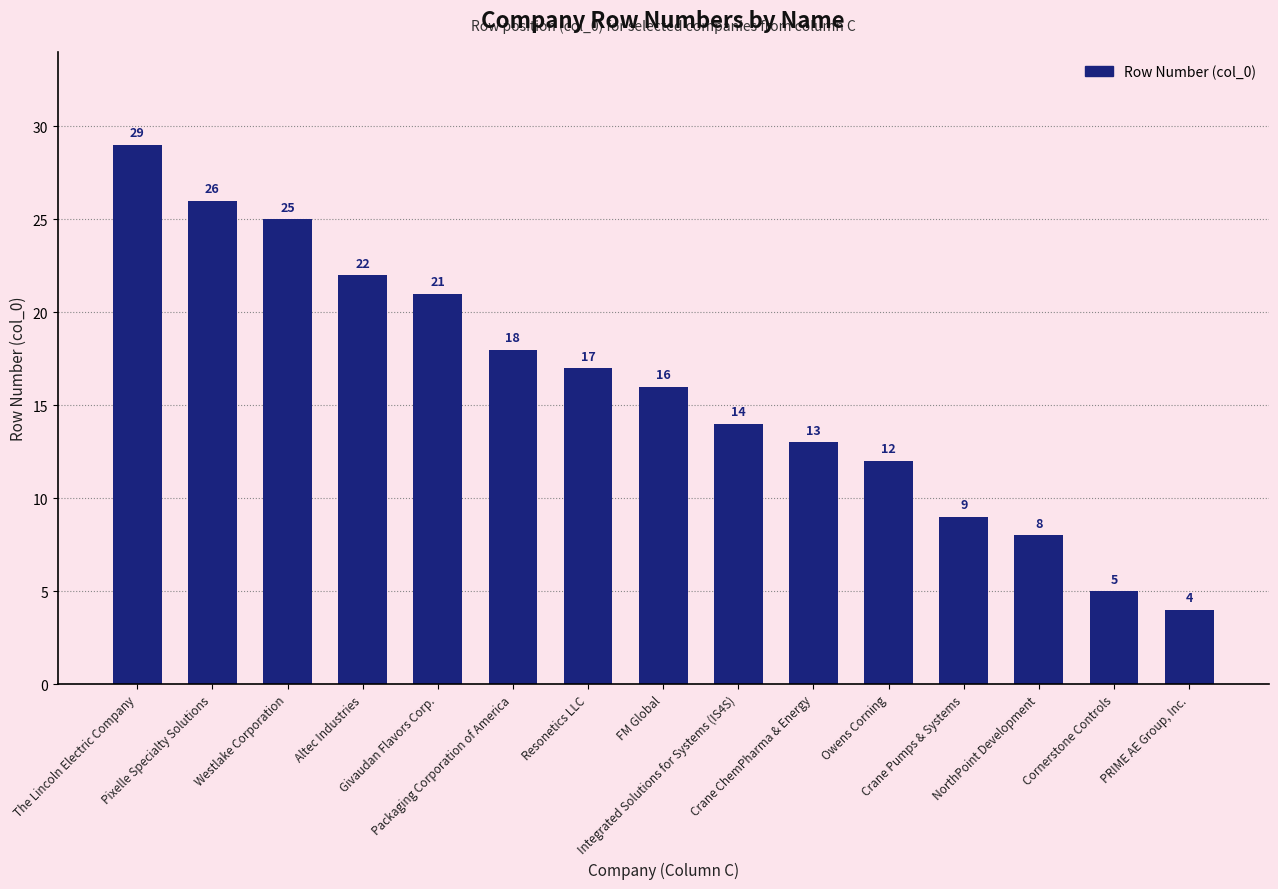

What position from the right is The Lincoln Electric Company?

15